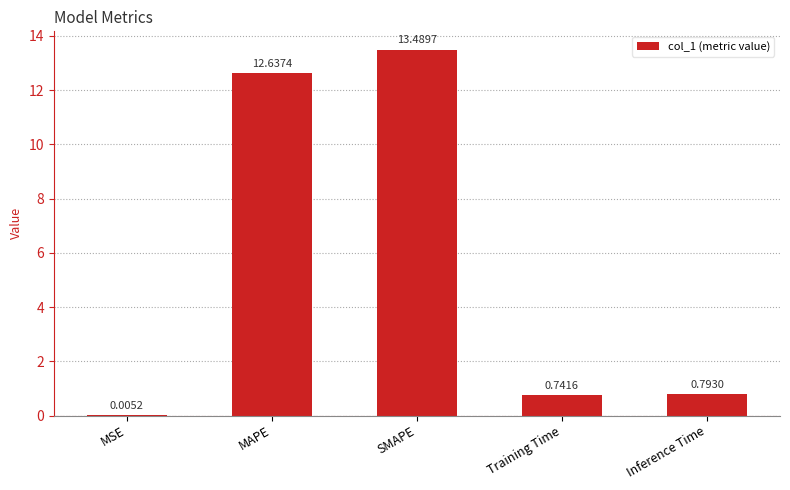

Where is the data nearest to the value 6?

Inference Time